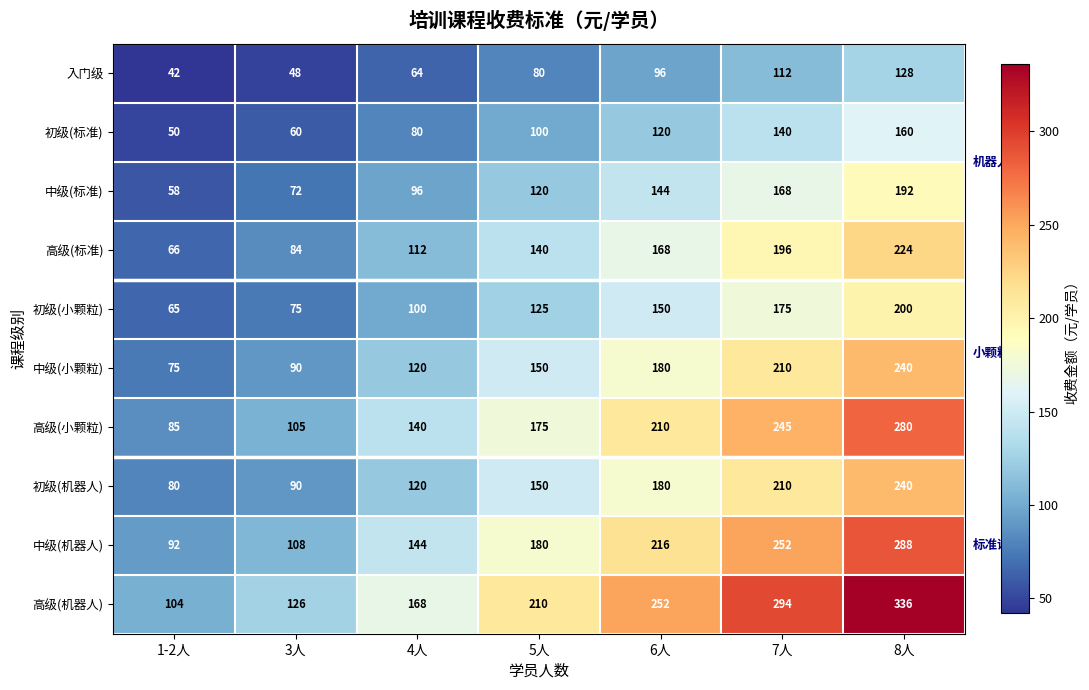

Which label corresponds to the largest value in the chart?

8人